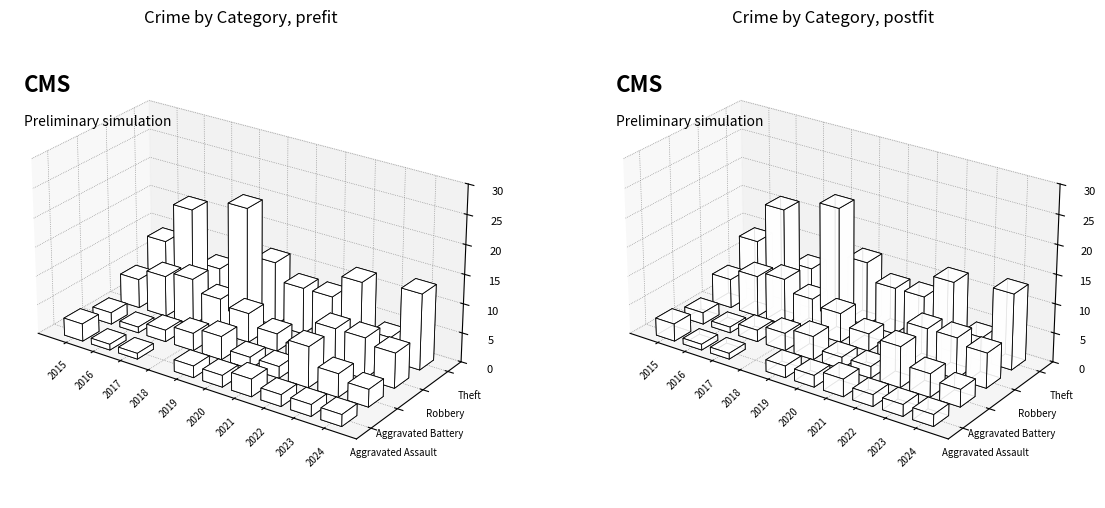

Which label corresponds to the smallest value in the chart?

2018